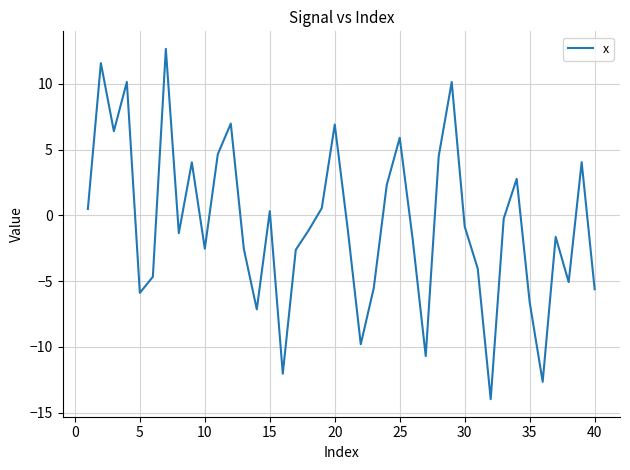

What is the greatest value displayed?

12.7